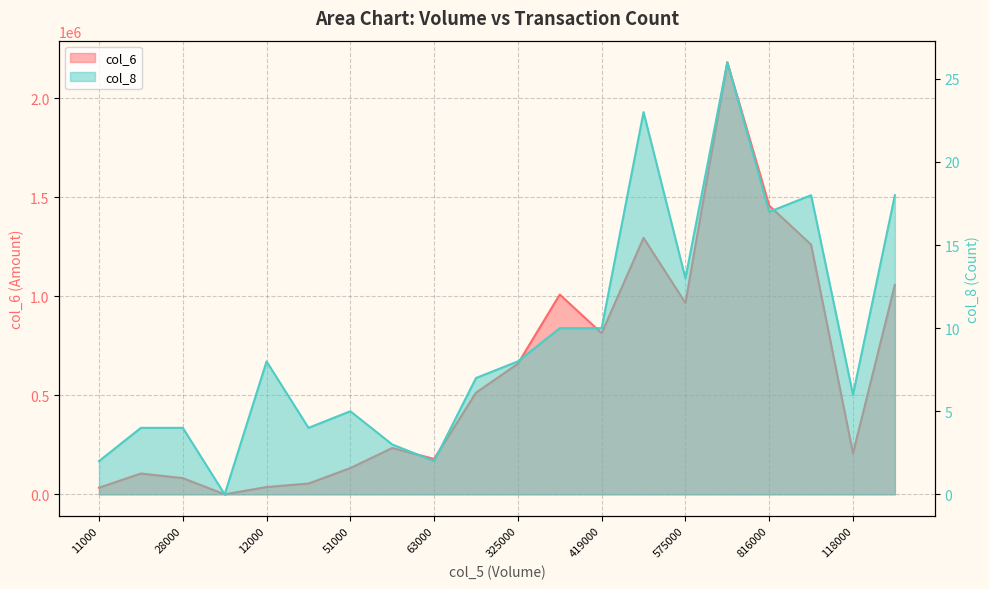

How many values in col_6 are above zero?

19